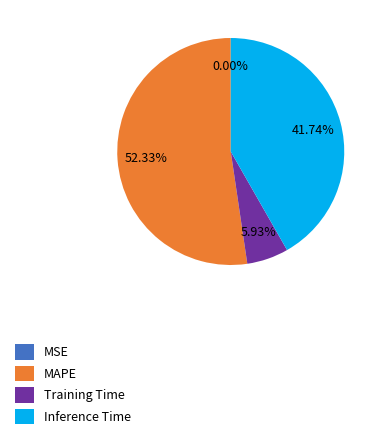

Which category has the biggest portion of the pie?

MAPE